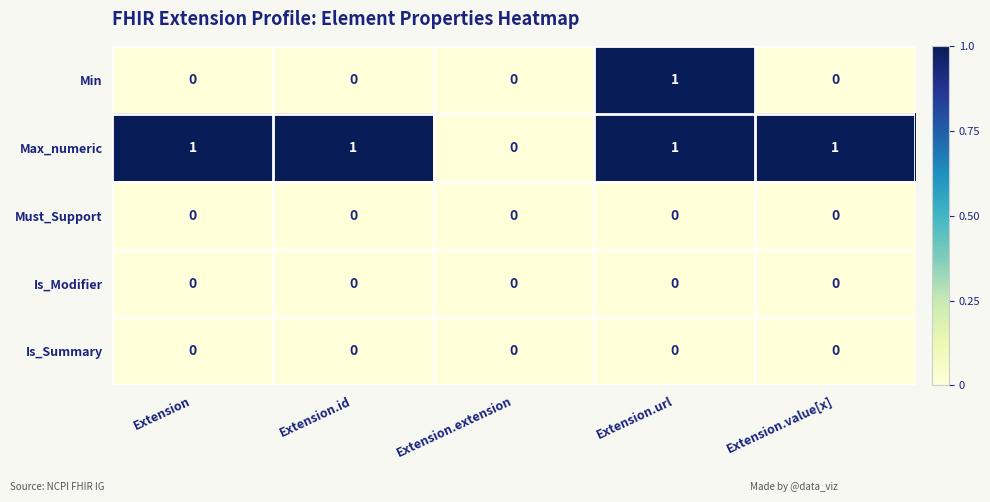

Reading right to left, extract all data points from this chart.

Min: Extension.value[x]=0	Extension.url=1	Extension.extension=0	Extension.id=0	Extension=0
Max_numeric: Extension.value[x]=1	Extension.url=1	Extension.extension=0	Extension.id=1	Extension=1
Must_Support: Extension.value[x]=0	Extension.url=0	Extension.extension=0	Extension.id=0	Extension=0
Is_Modifier: Extension.value[x]=0	Extension.url=0	Extension.extension=0	Extension.id=0	Extension=0
Is_Summary: Extension.value[x]=0	Extension.url=0	Extension.extension=0	Extension.id=0	Extension=0